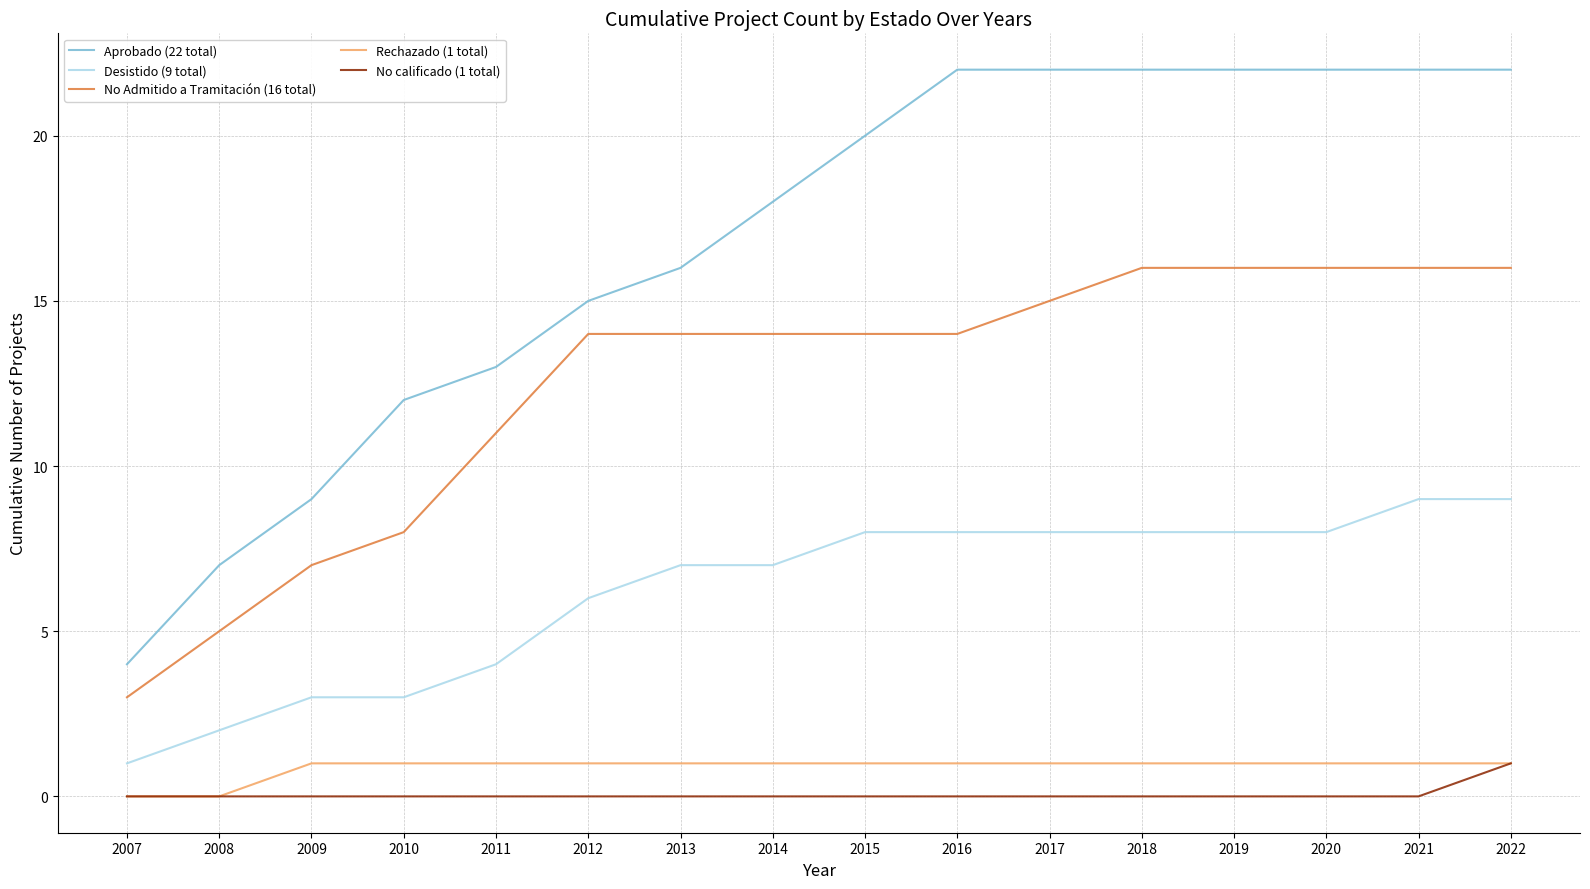

Which series has the largest range (max minus min)?

Aprobado (22 total)